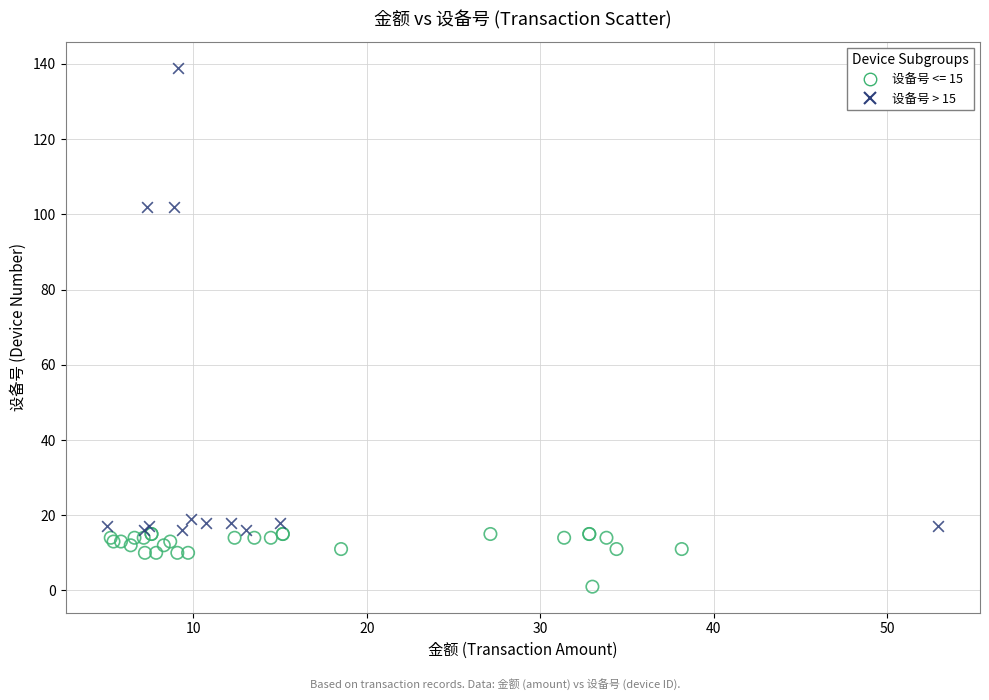

Which series contains the highest Y value?

设备号 > 15